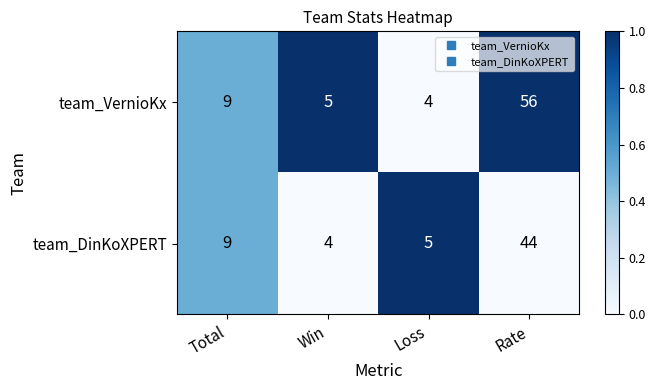

The team_VernioKx series shows 5 at Win. True or false?

True